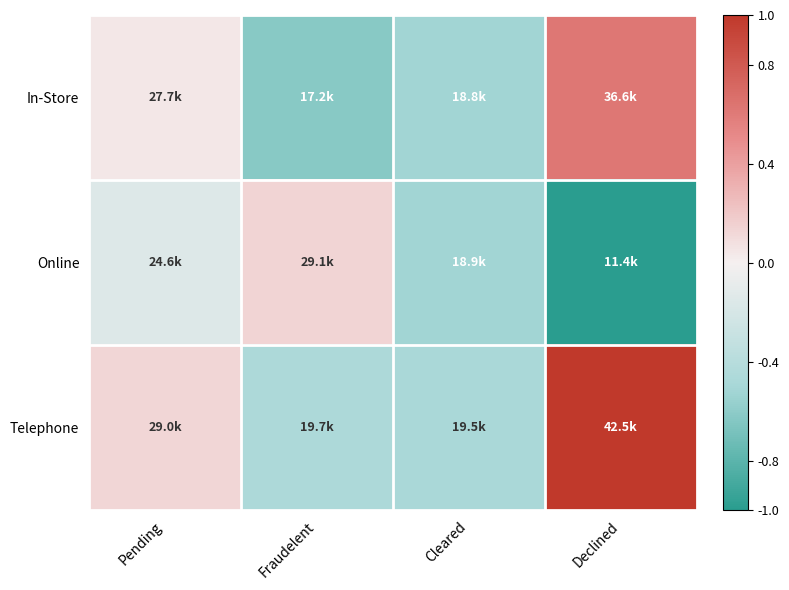

Rank the series by their maximum value, from lowest to highest.

Online, In-Store, Telephone